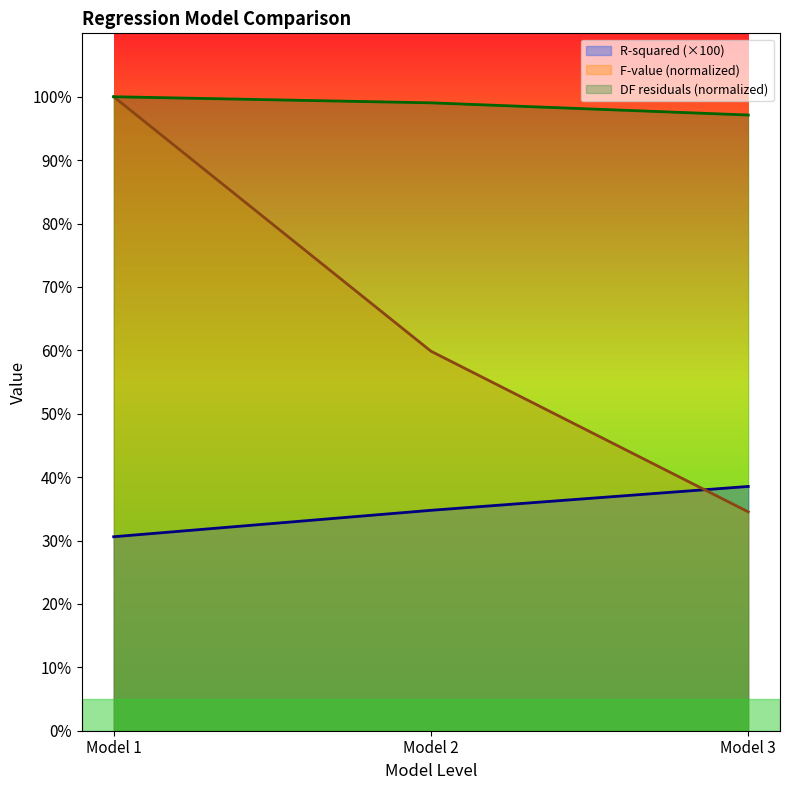

Reading left to right, transcribe all the data shown in this chart.

R-squared: Model 1=30.6	Model 2=34.8	Model 3=38.5
F-value (scaled): Model 1=100.0	Model 2=59.9	Model 3=34.5
DF (residuals) (scaled): Model 1=100.0	Model 2=99.0	Model 3=97.1